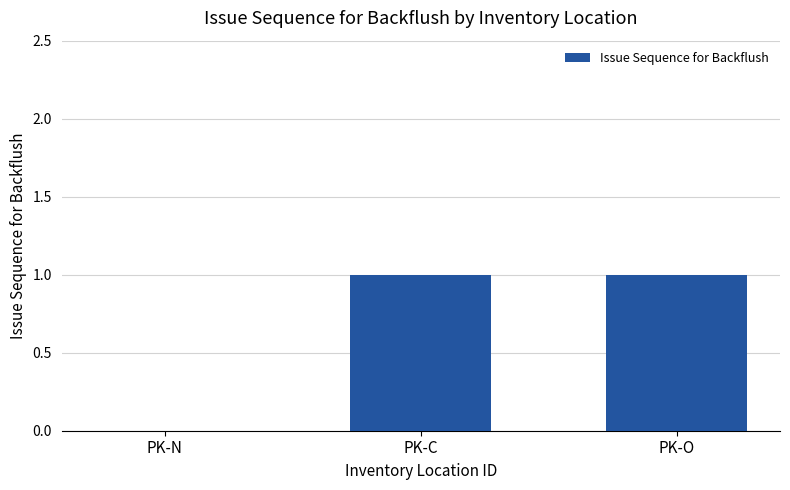

What is the change in value from PK-N to PK-O?

+1